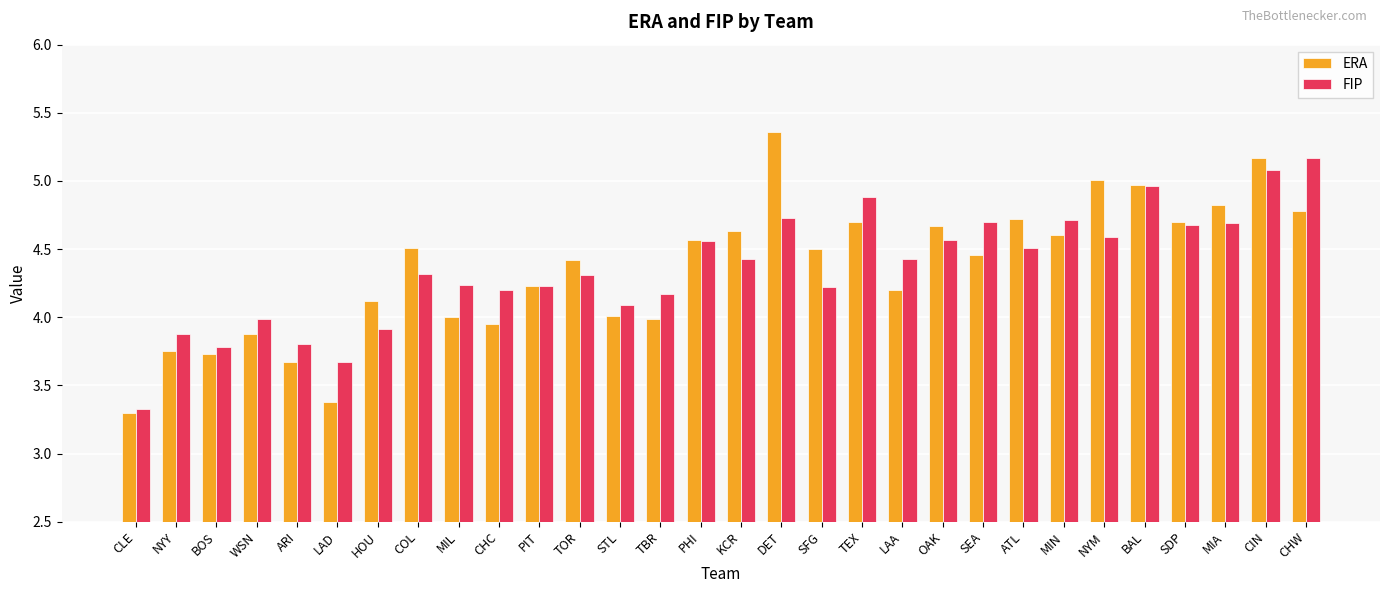

Which label corresponds to the smallest value in the chart?

CLE